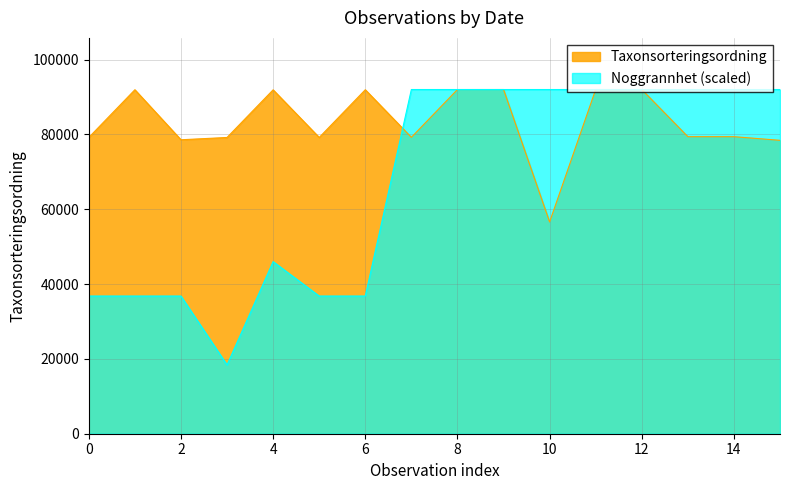

What is the minimum value for Noggrannhet (scaled)?

18398.6